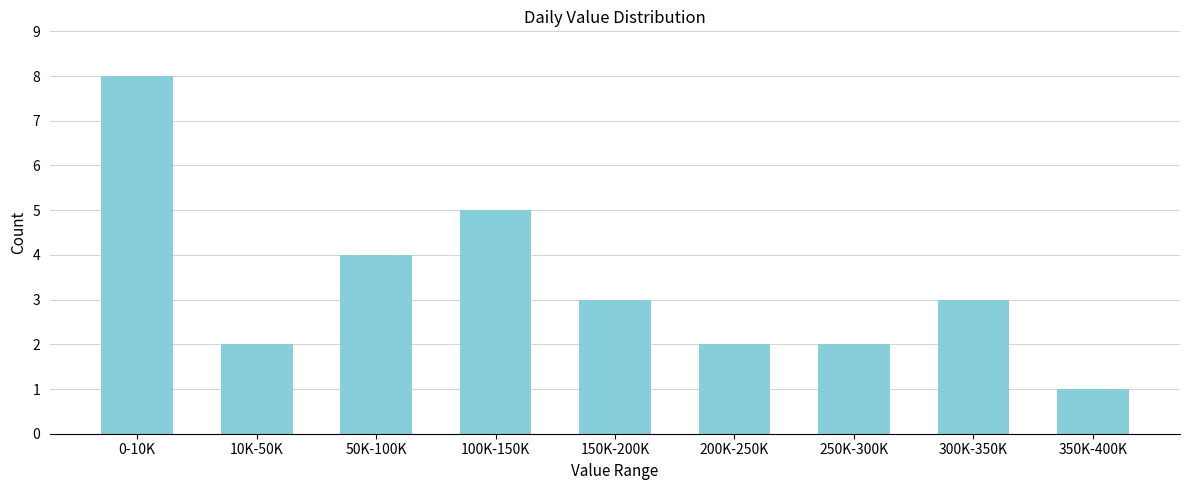

Reading right to left, transcribe all the data shown in this chart.

1	3	2	2	3	5	4	2	8